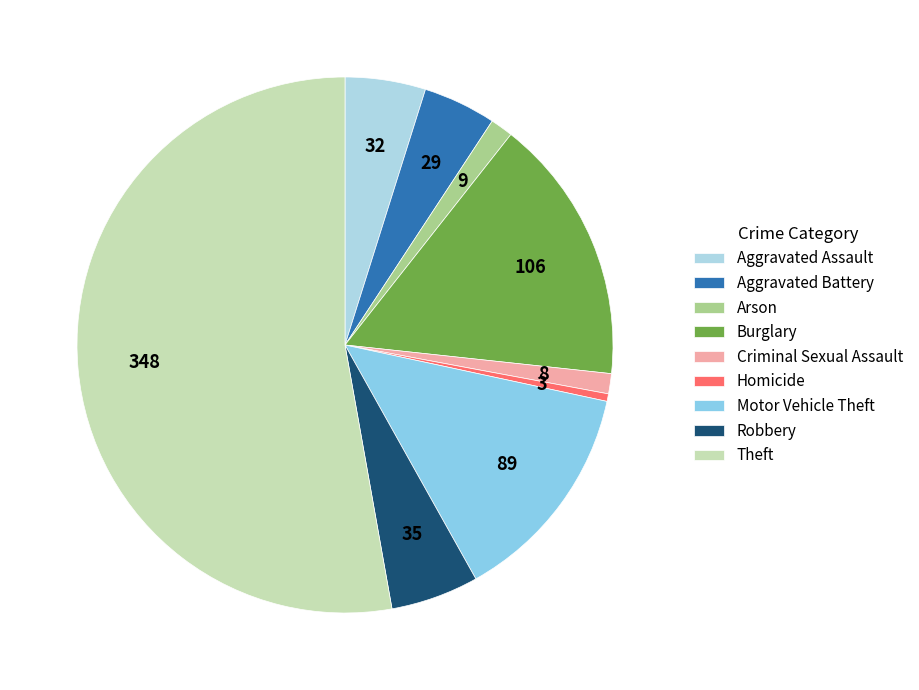

Which has a higher value, Burglary or Arson?

Burglary